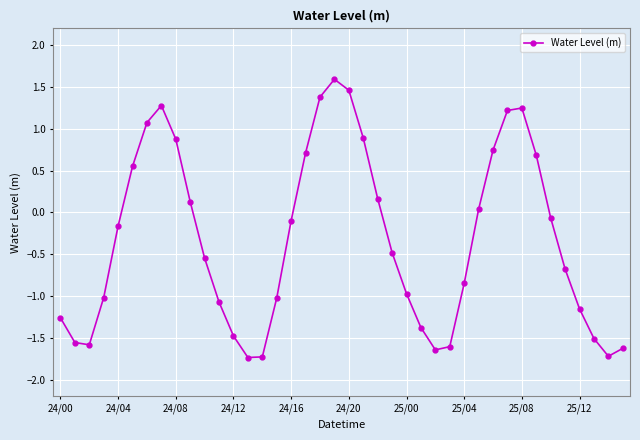

Does the chart display data point markers on the line(s)?

Yes